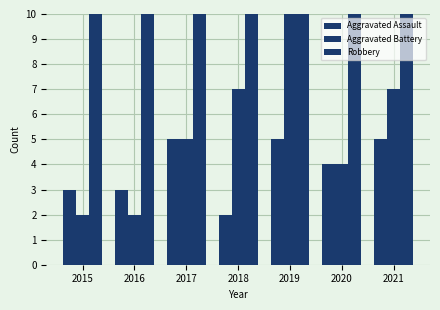

Read the Aggravated Assault value at 2015.

3